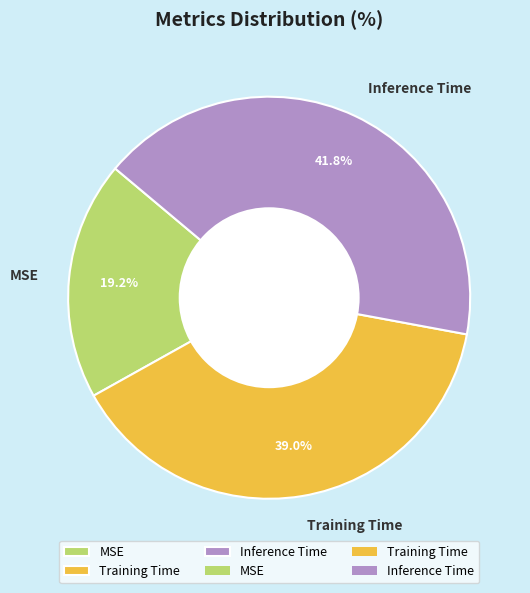

Count the number of slices in the pie.

3